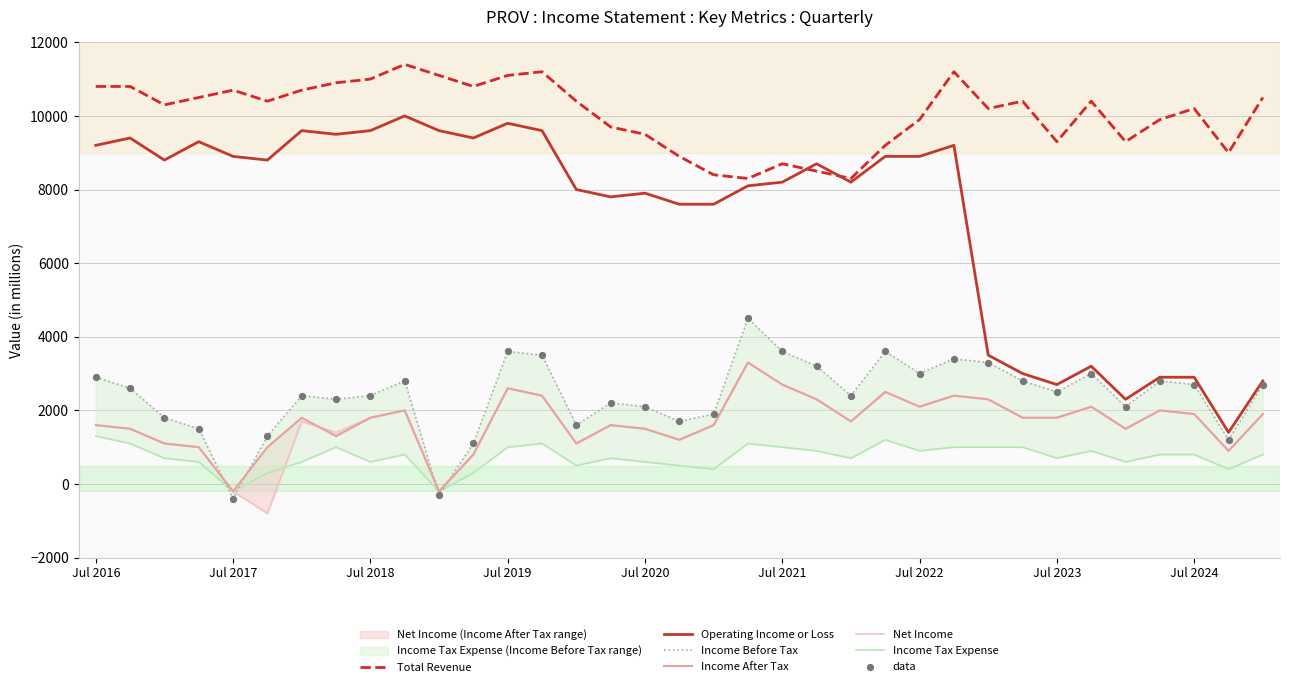

What is the minimum value for Total Revenue?

8300